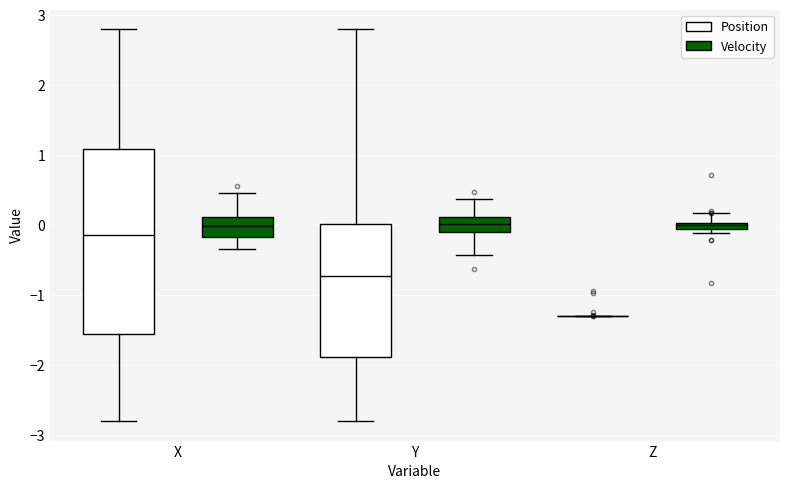

Which box is the tallest, from its lower edge to its upper edge?

X (Position)